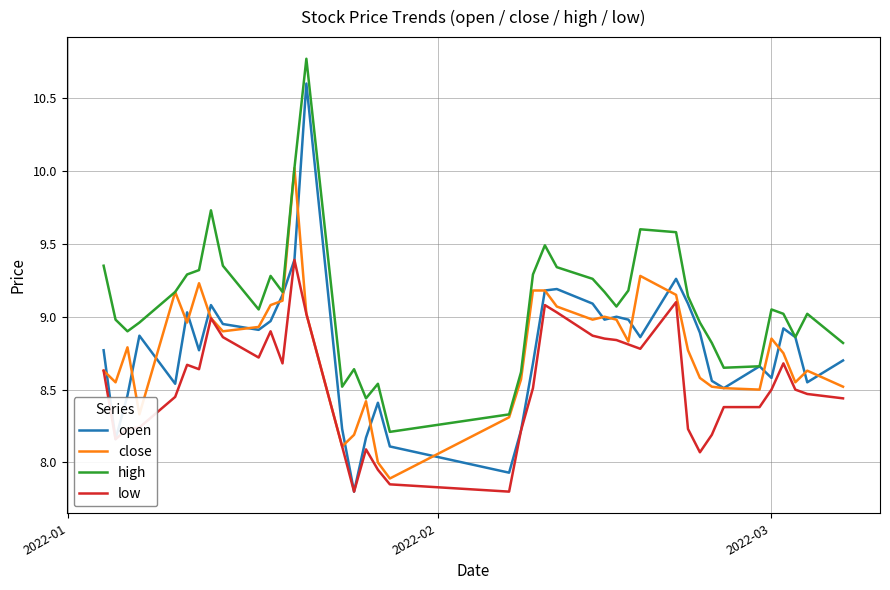

What is the maximum value shown in the chart?

10.8